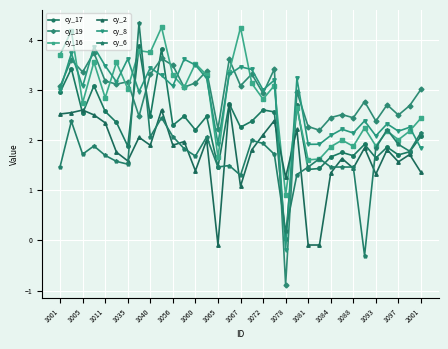

True or false: cy_2 has more than 2 points higher than both neighbors.

True